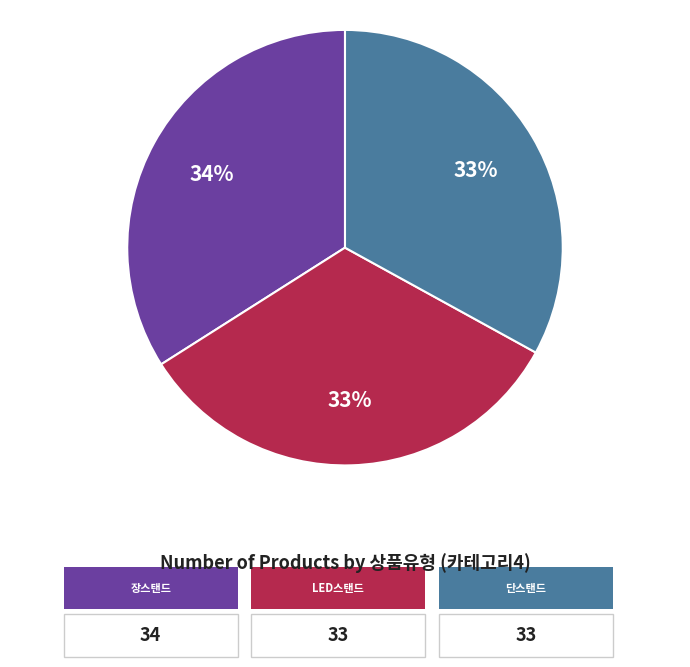

True or false: LED스탠드 accounts for 25% of the total.

False